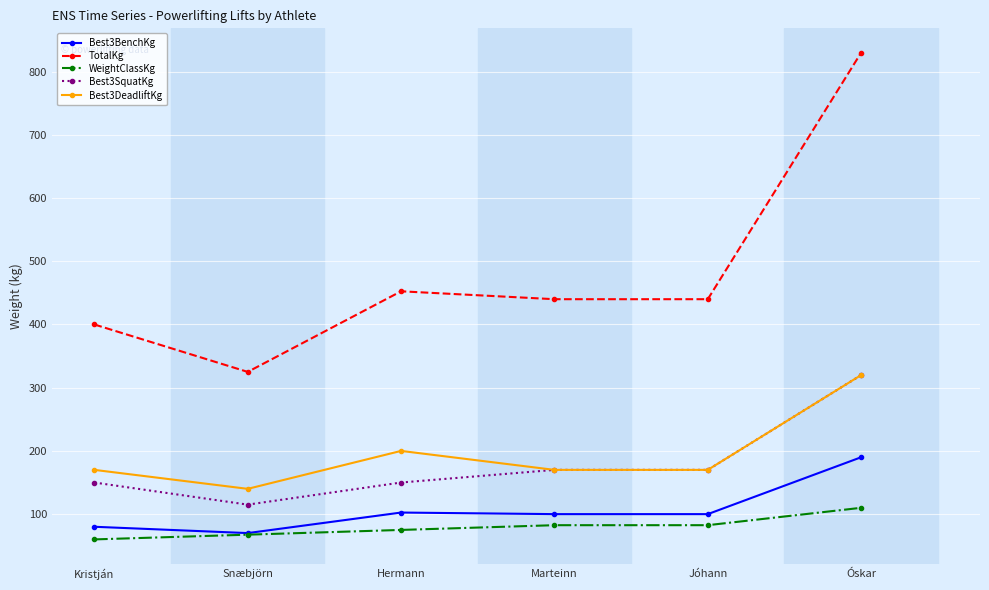

What is the label of the 4th point from the left?

Marteinn